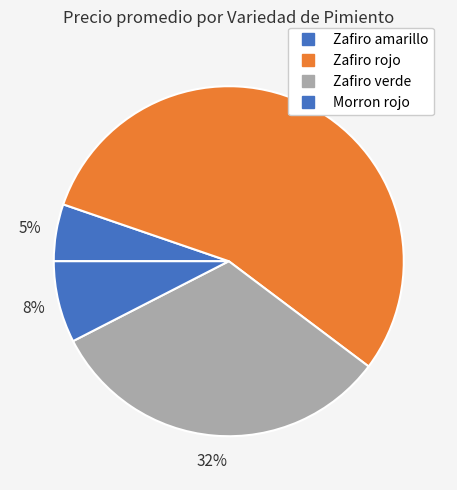

Count the number of slices in the pie.

4